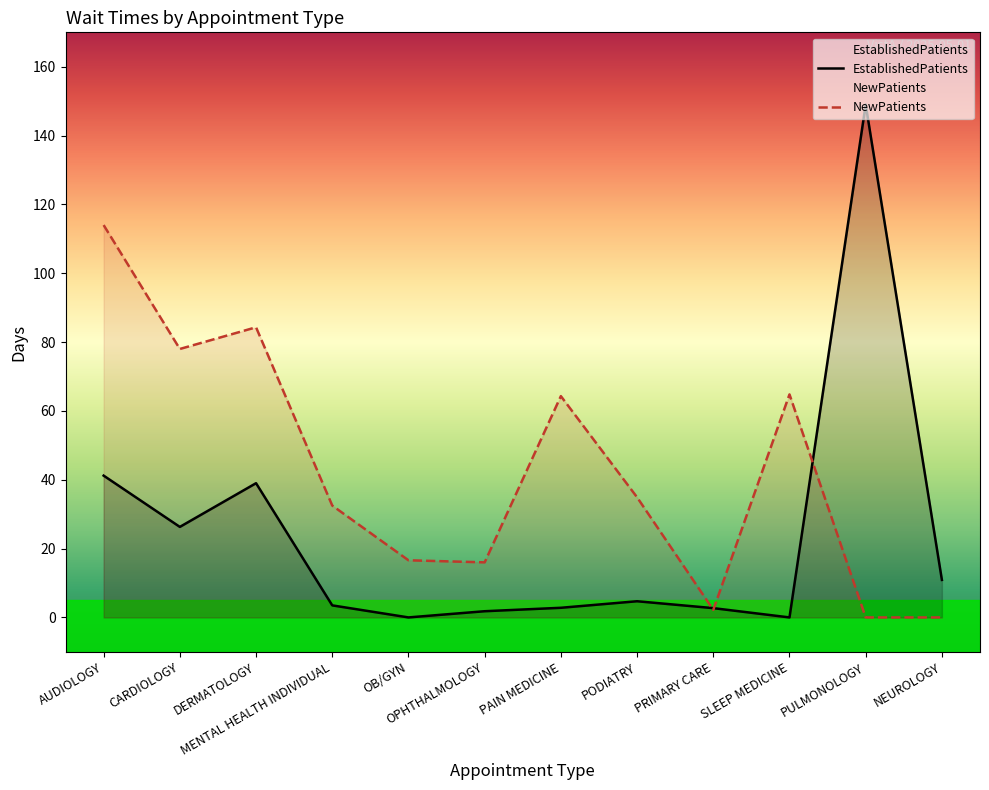

Where does the EstablishedPatients series first go above 4?

AUDIOLOGY